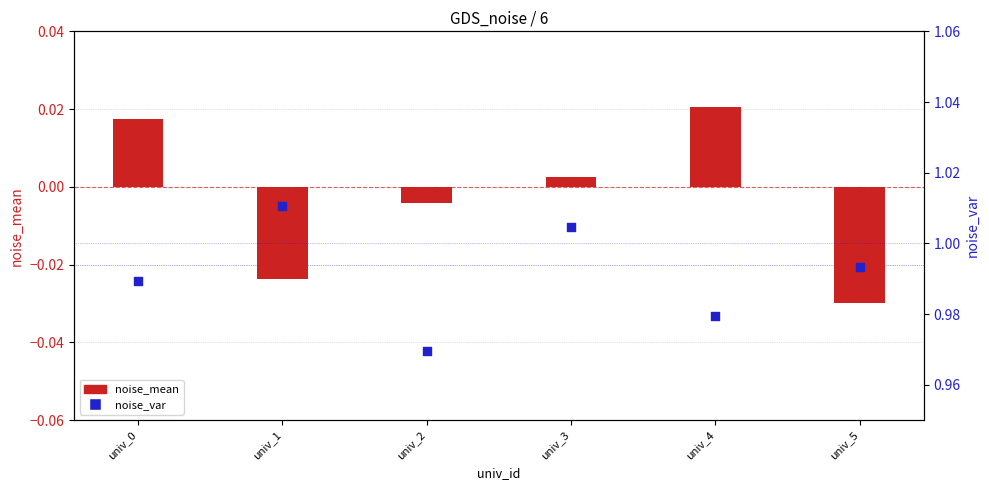

Which series contains the highest Y value?

noise_var